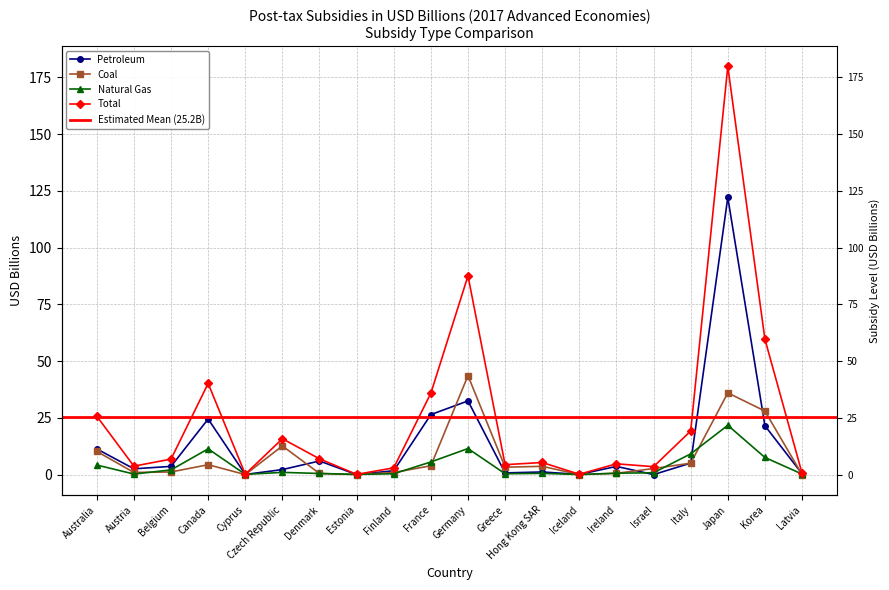

What is the label of the 11th point from the right?

France